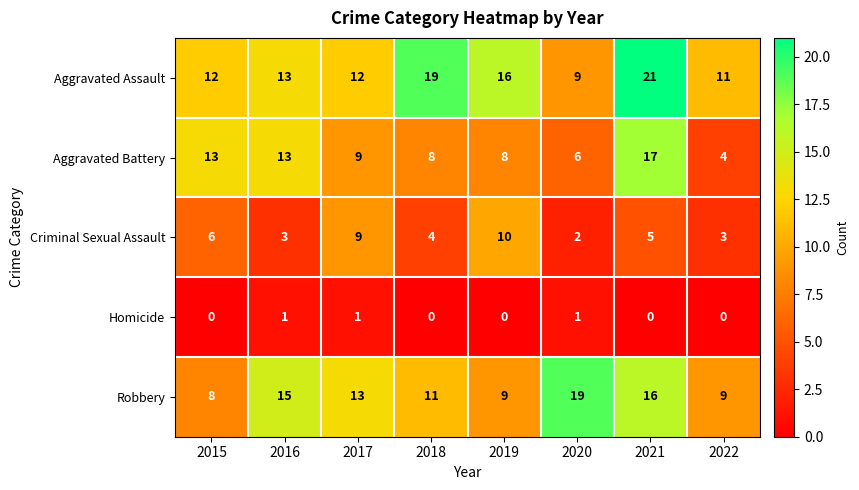

What is the total value across all series at 2016?

45